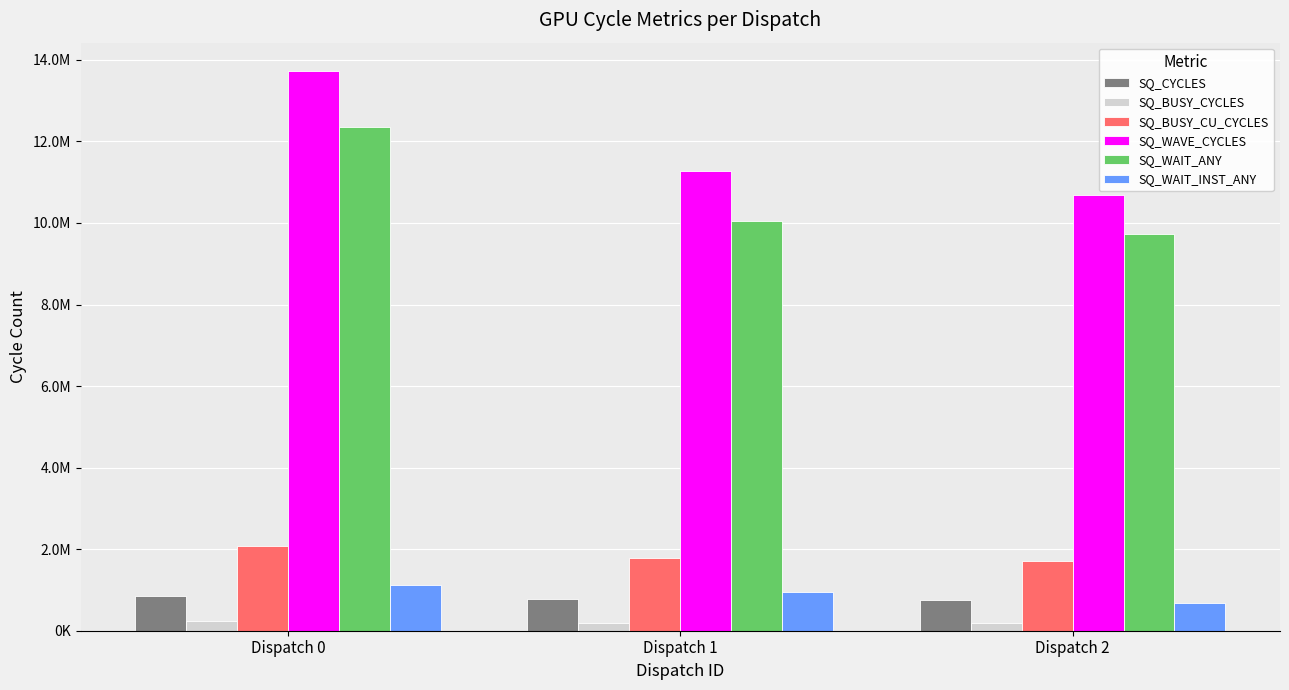

The value of SQ_WAIT_INST_ANY at Dispatch 0 is 1115101. True or false?

True